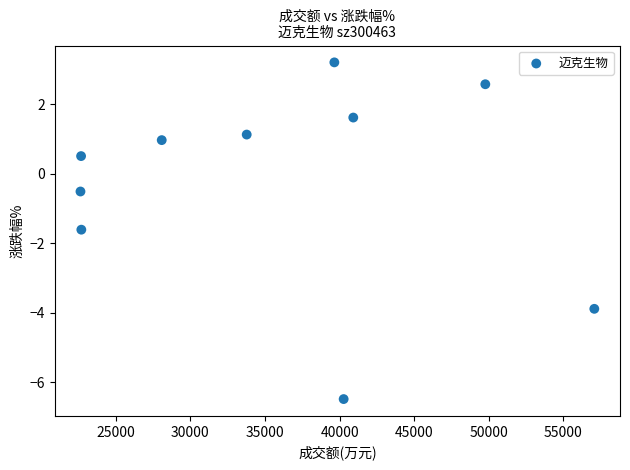

What is the range of Y values (max minus min)?

9.7